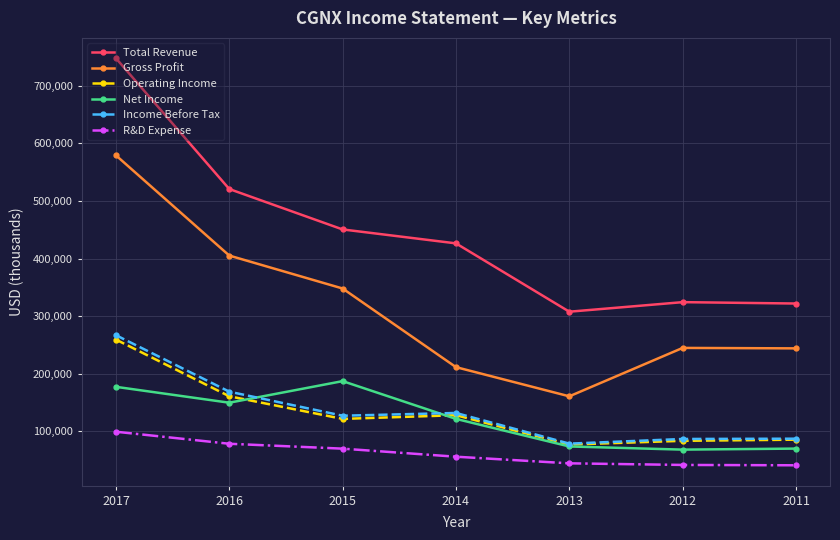

What is the spread (max minus min) of values at 2016?

442500